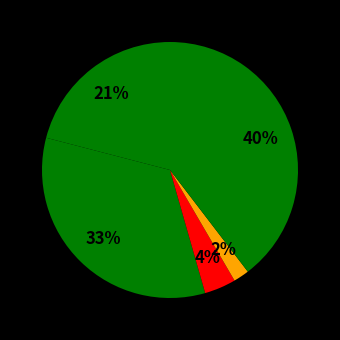

How many slices are in this pie chart?

5